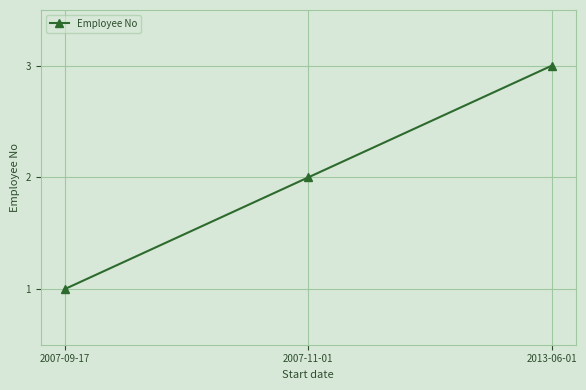

How many series are shown in this chart?

1